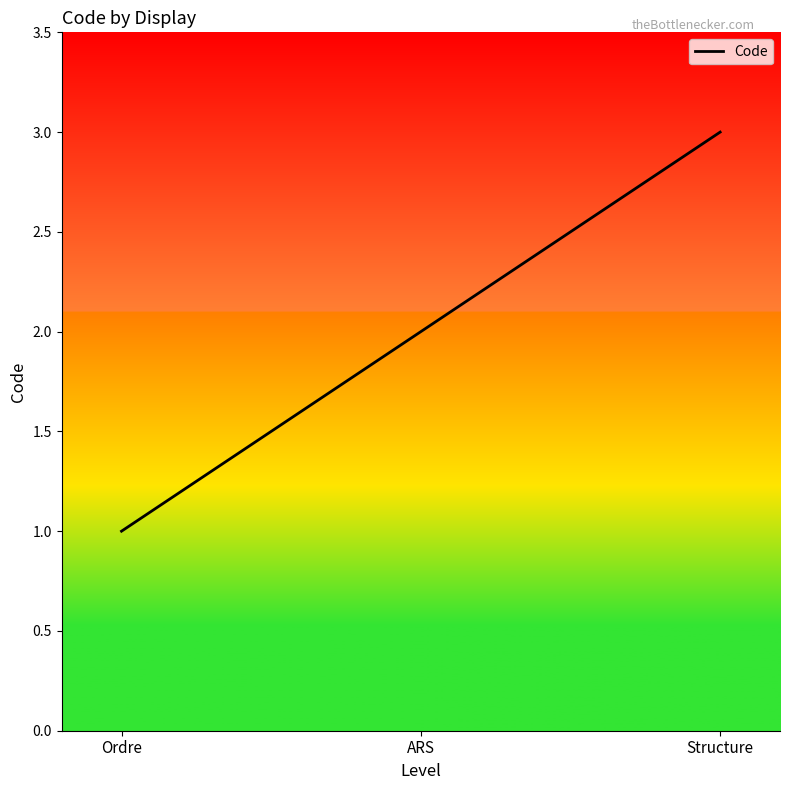

How many lines are shown in the chart?

1